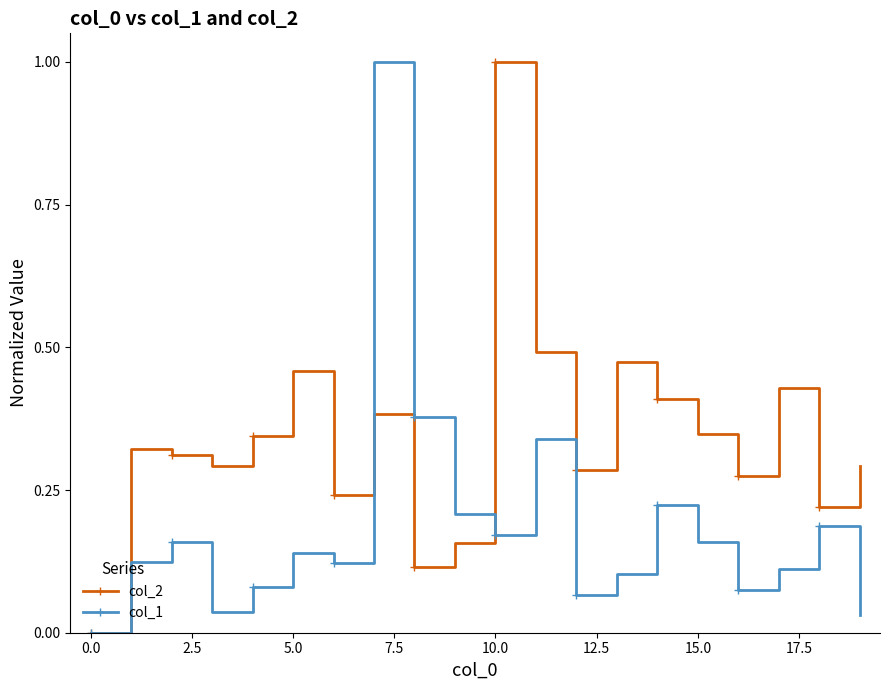

True or false: col_1 has more than 2 interior local peaks.

True